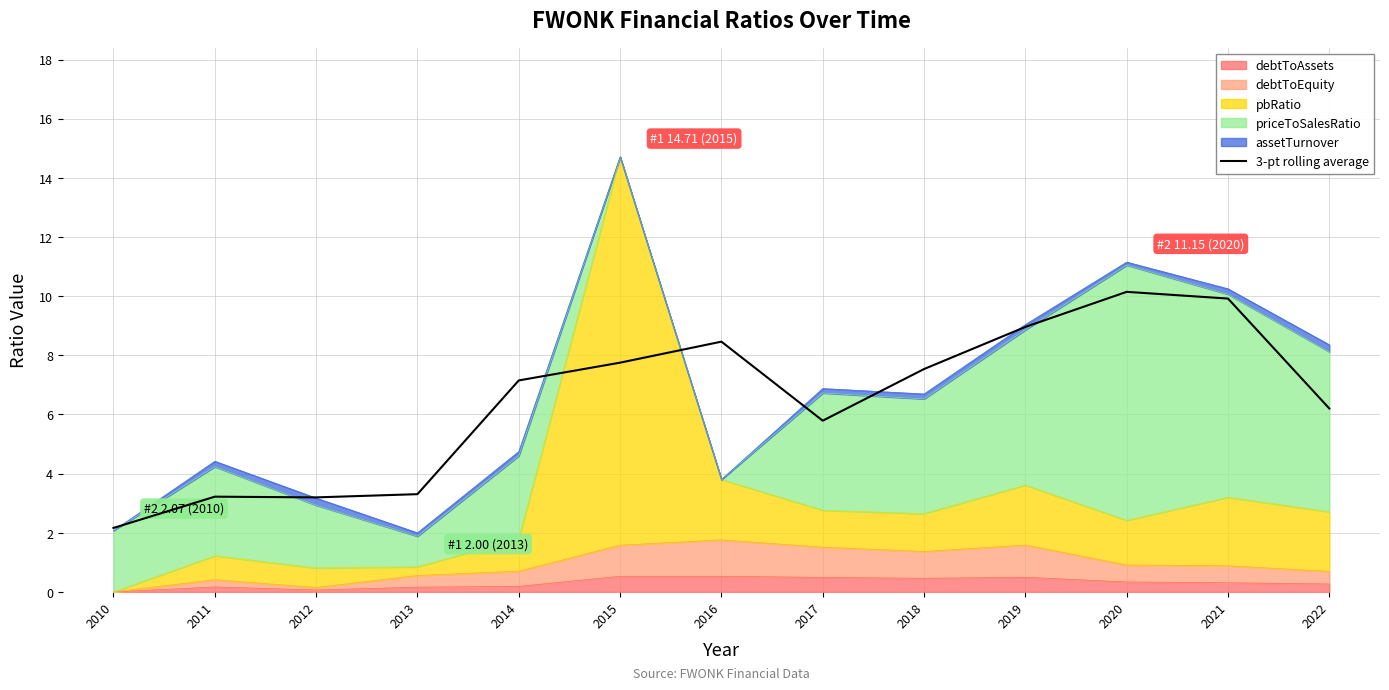

What is the sum of the values at 2014 and 2010?

9.3